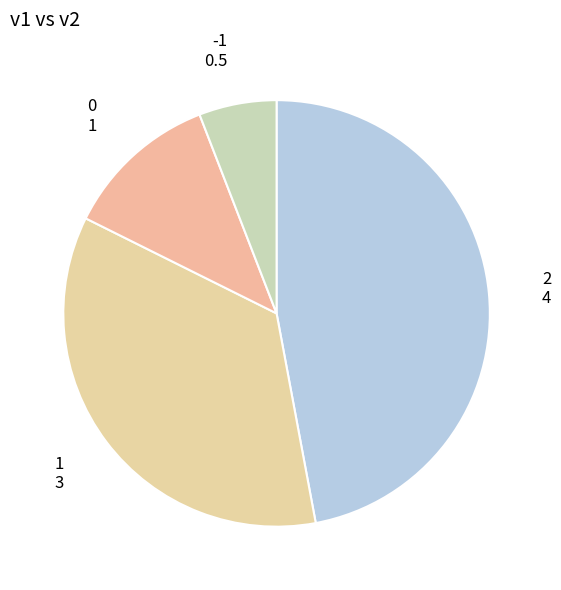

Is there a majority slice in this chart?

No